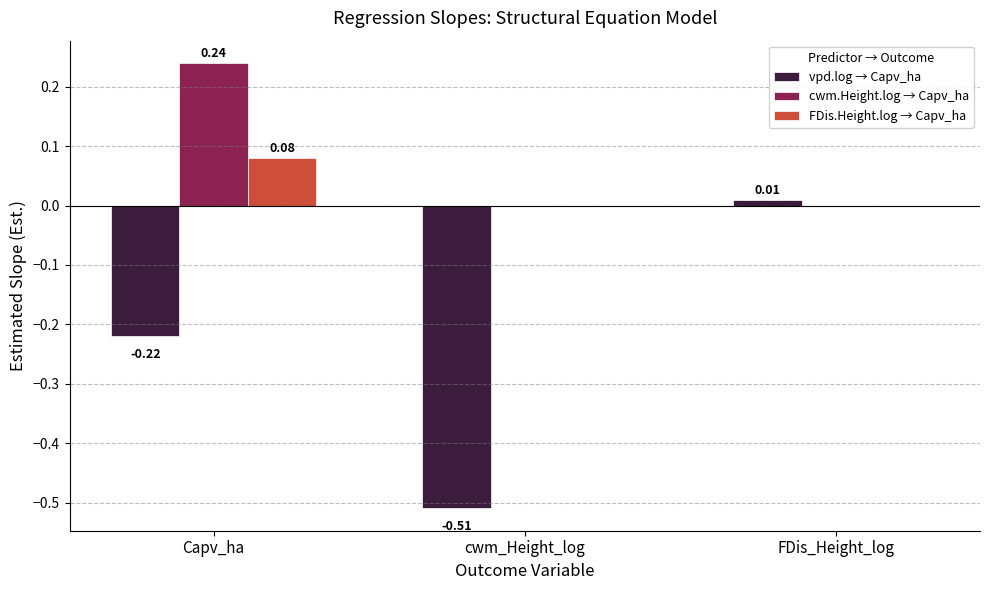

Between Capv_ha and FDis_Height_log, which series saw the biggest shift?

cwm.Height.log → Capv_ha